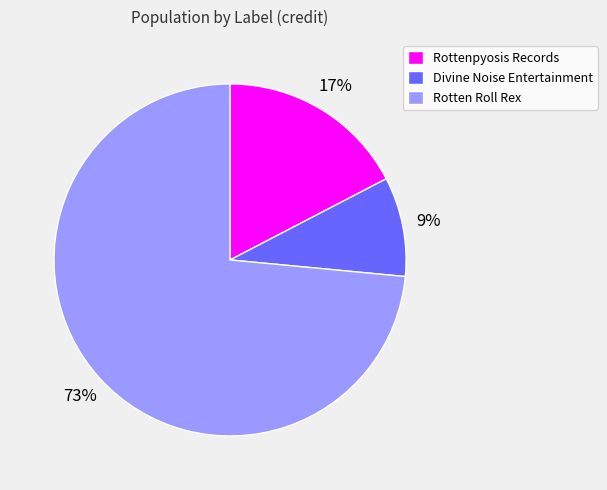

Is there a majority slice in this chart?

Yes